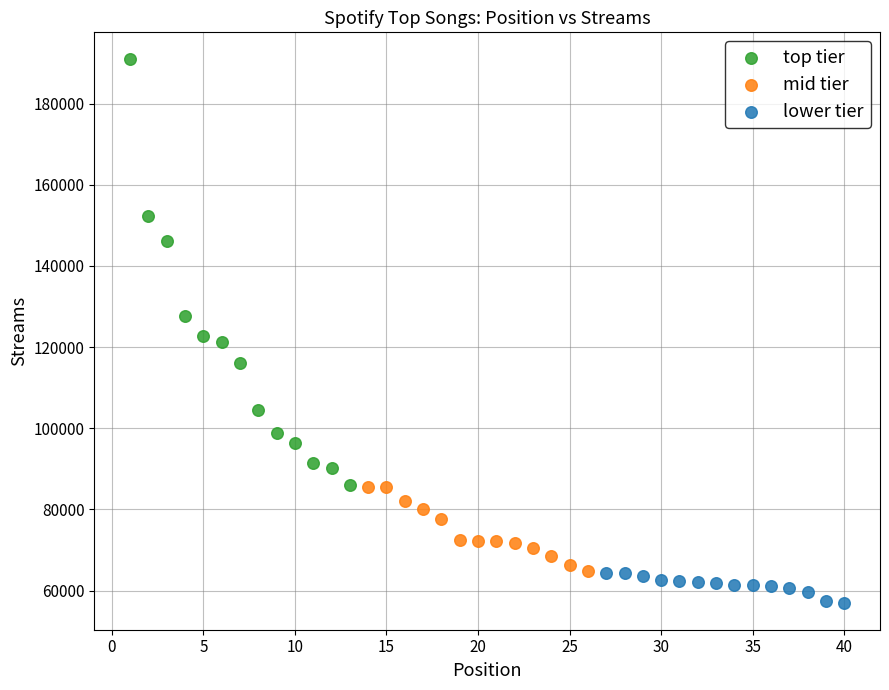

Which series reaches the minimum Y coordinate?

lower tier